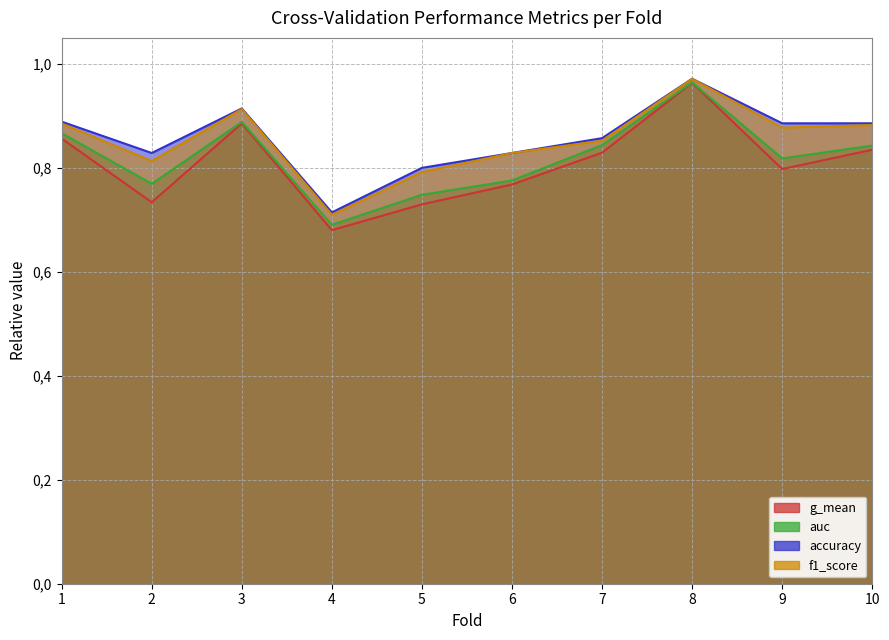

What is the spread (max minus min) of values at 2?

0.1